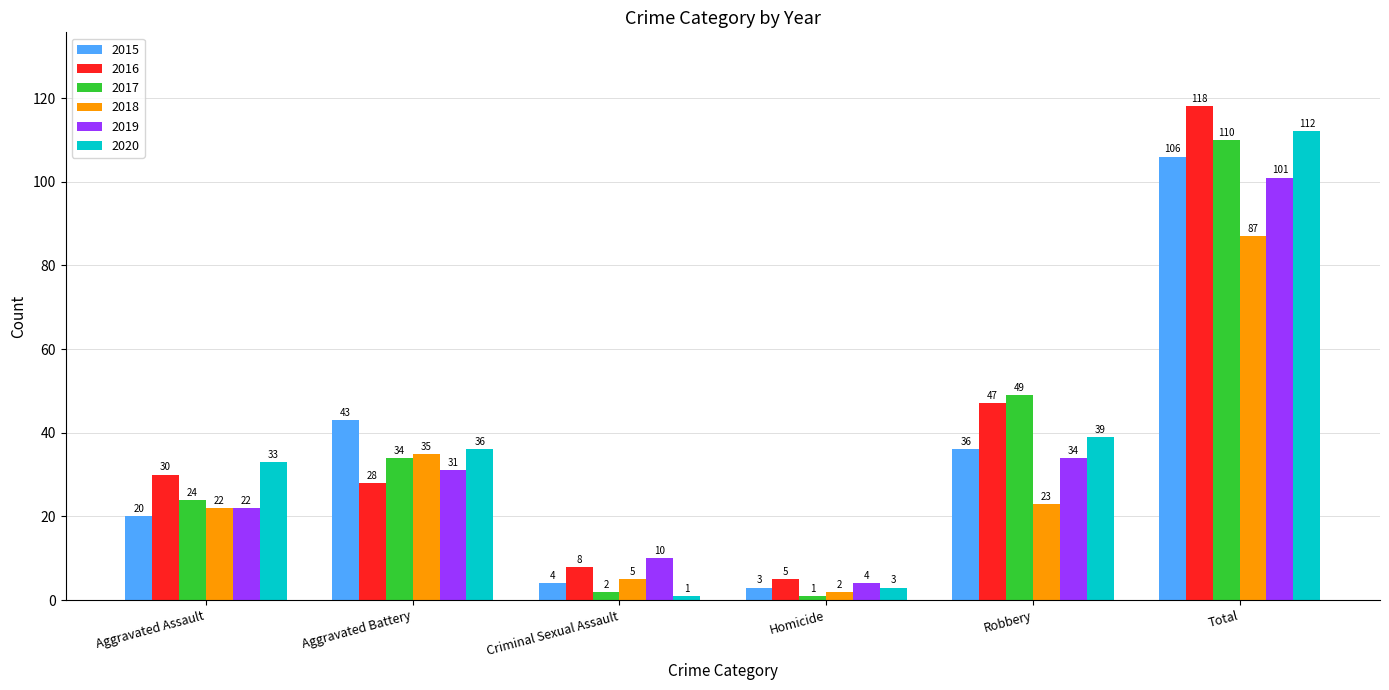

What is the sum of the 2016 values at Aggravated Battery and Aggravated Assault?

58